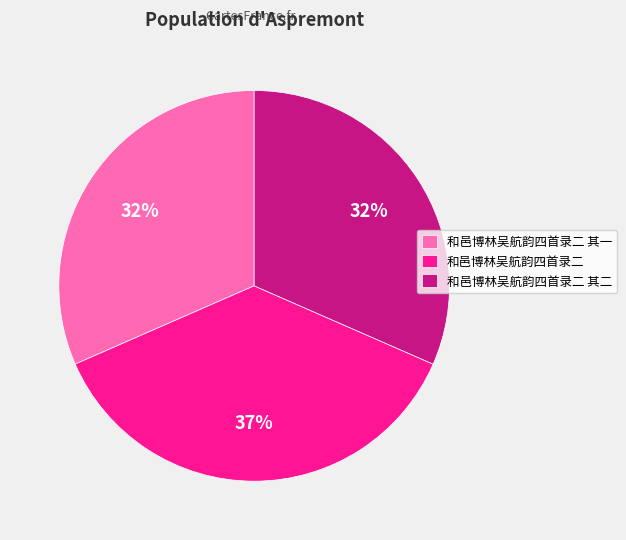

What is the largest slice in the pie chart?

和邑博林吴航韵四首录二